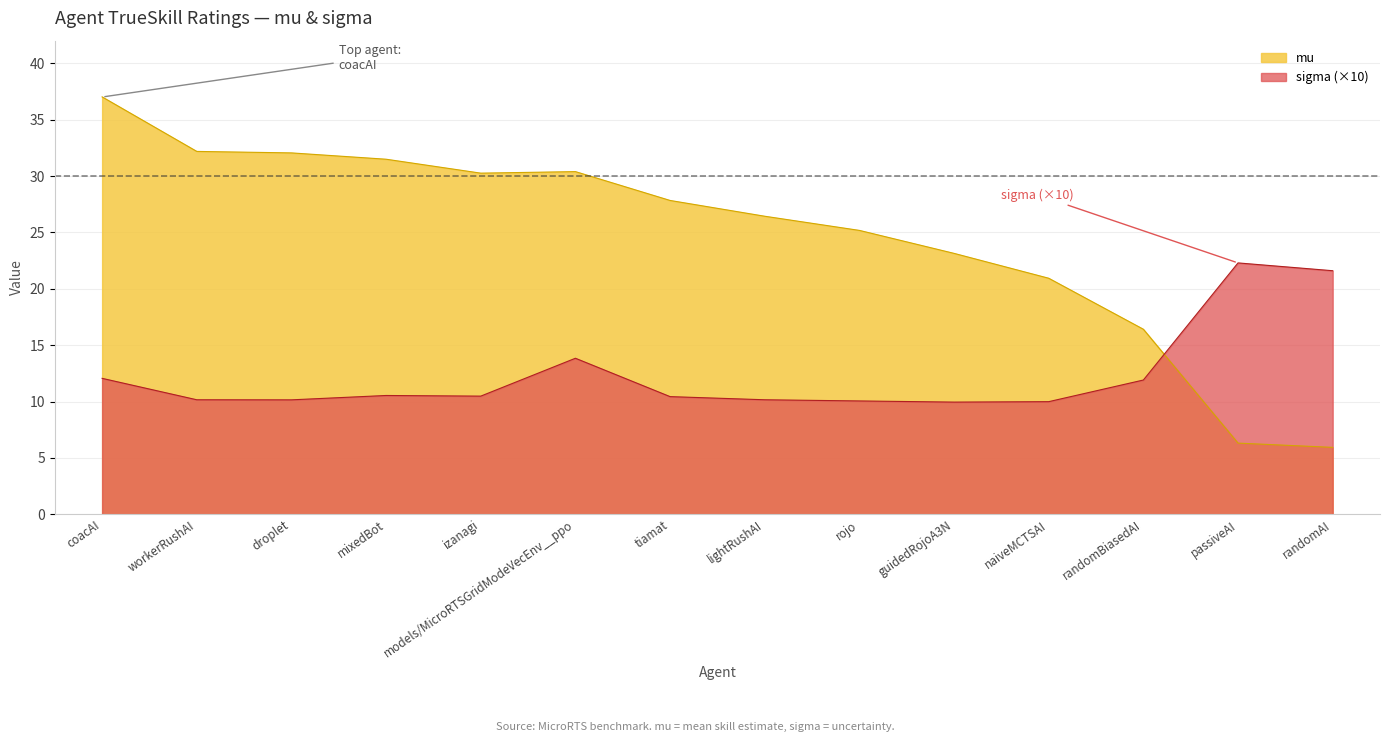

Where do mu and sigma first cross each other?

randomBiasedAI and passiveAI